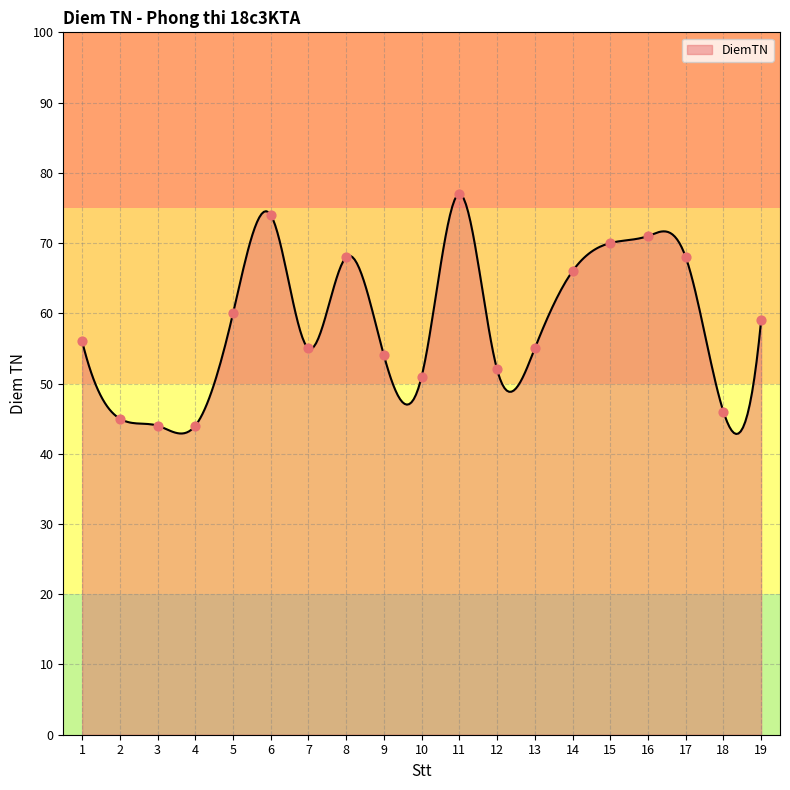

Approximately how many times larger is the value at 4 compared to 10?

0.9